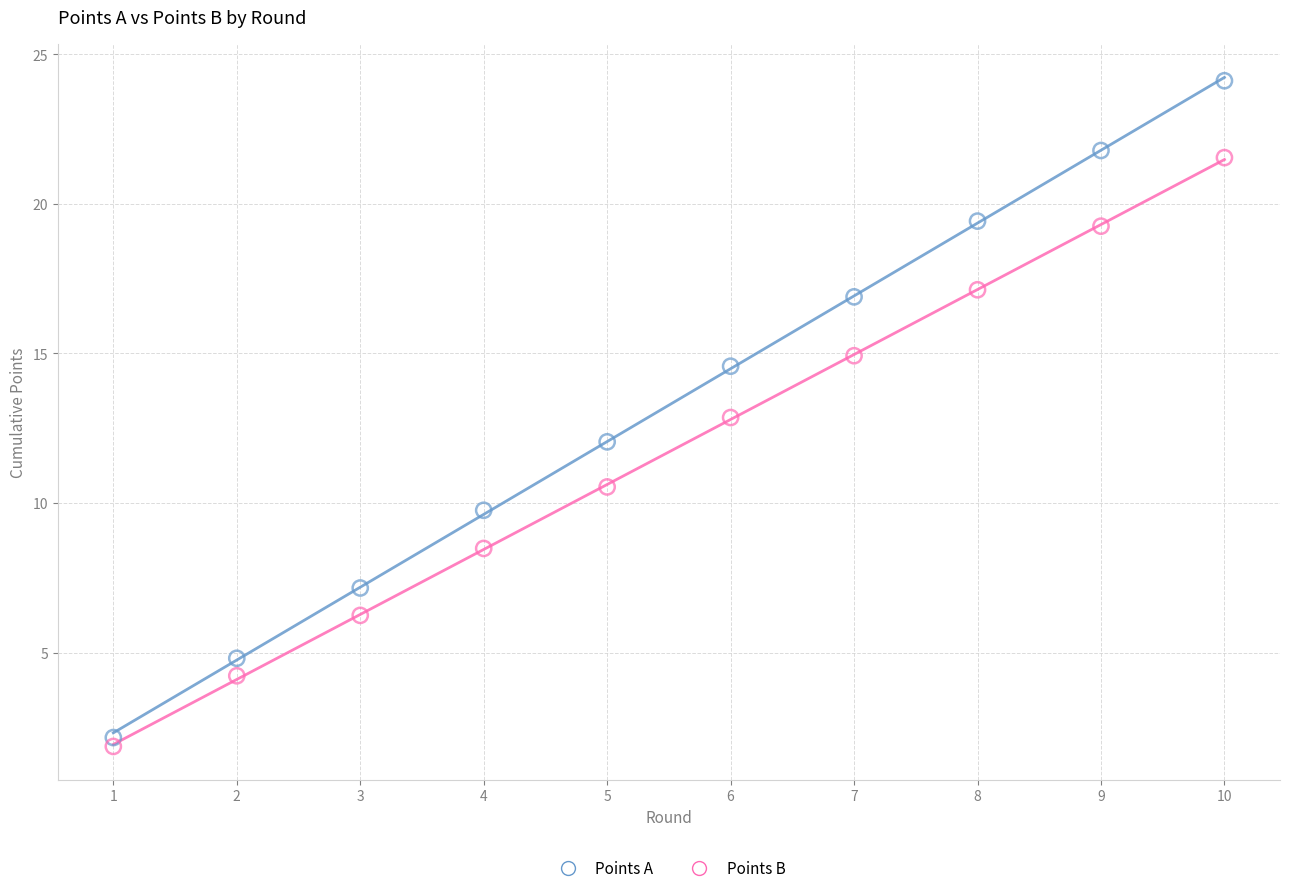

Across all data points, what is the range of Y values (max minus min)?

22.2